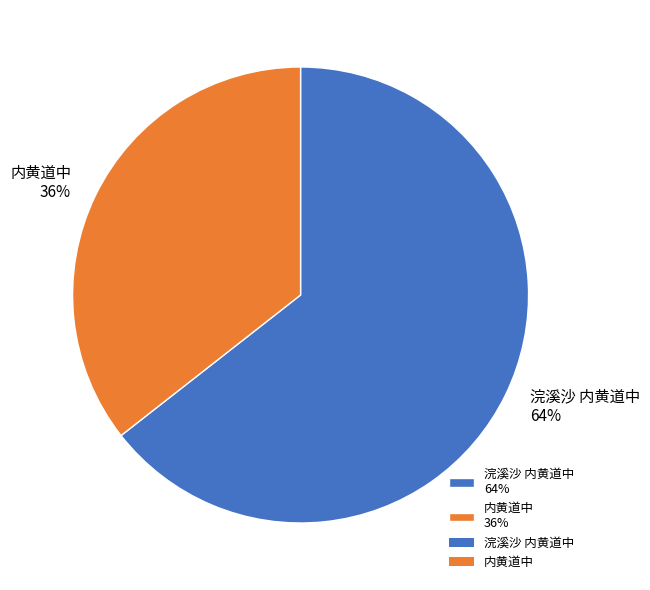

Which slice is the largest?

浣溪沙 内黄道中